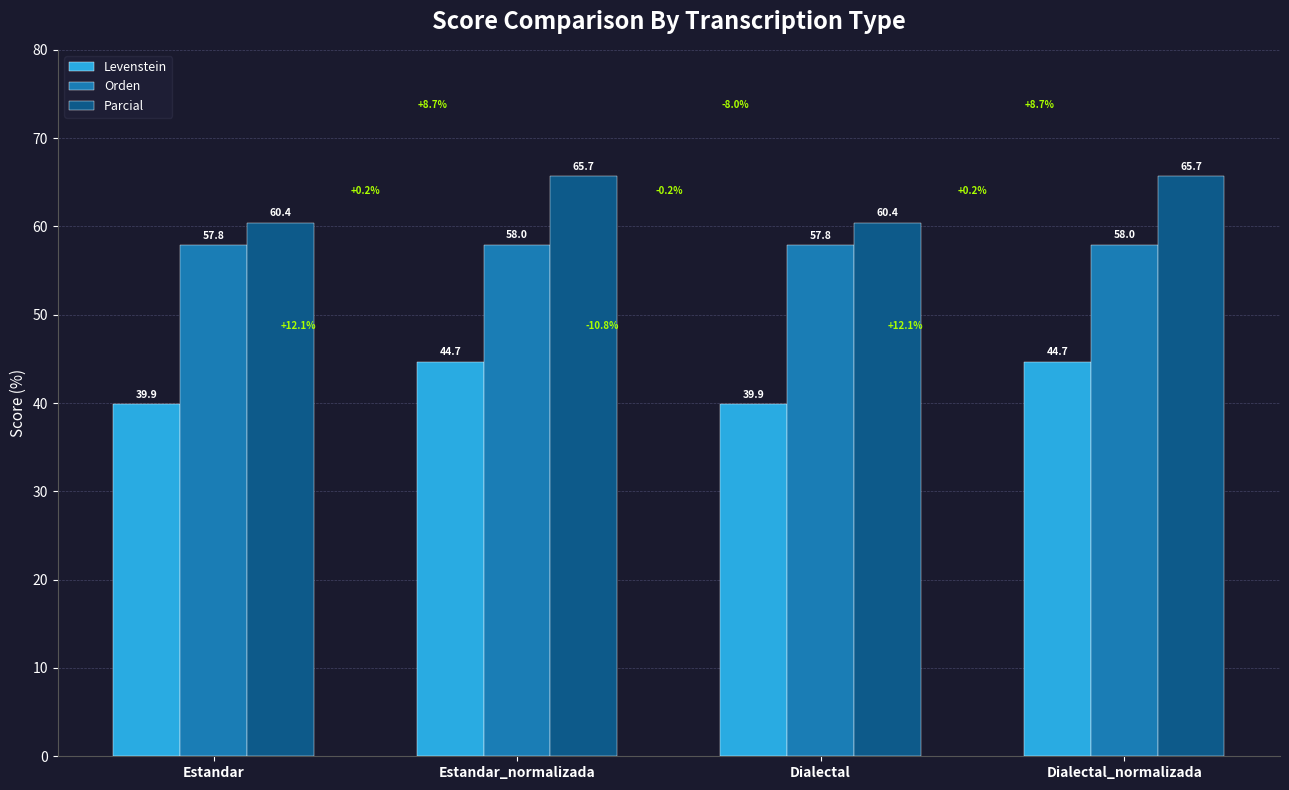

List the series in order of their peak value, highest first.

Parcial, Orden, Levenstein